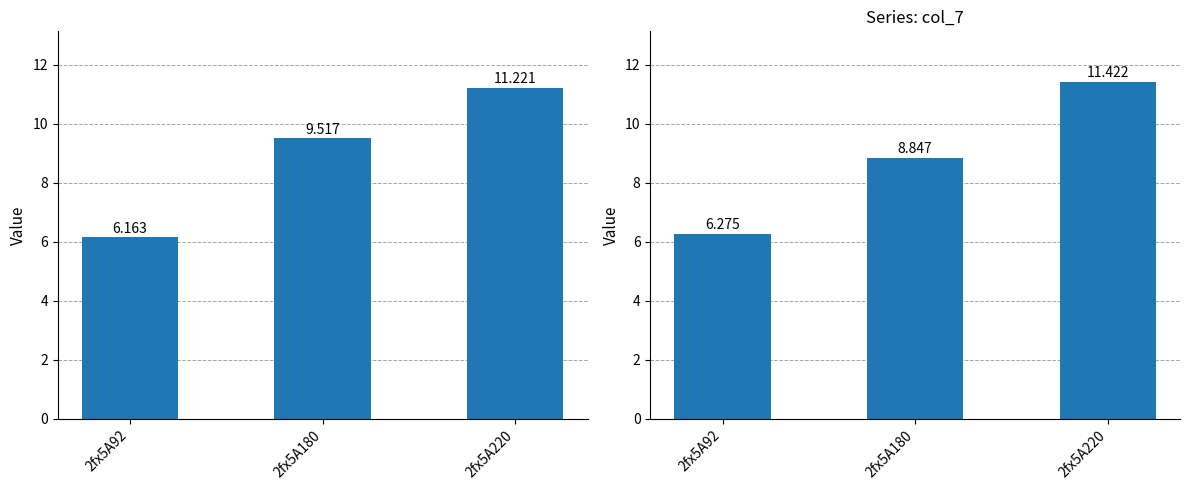

How many groups of bars are there?

3